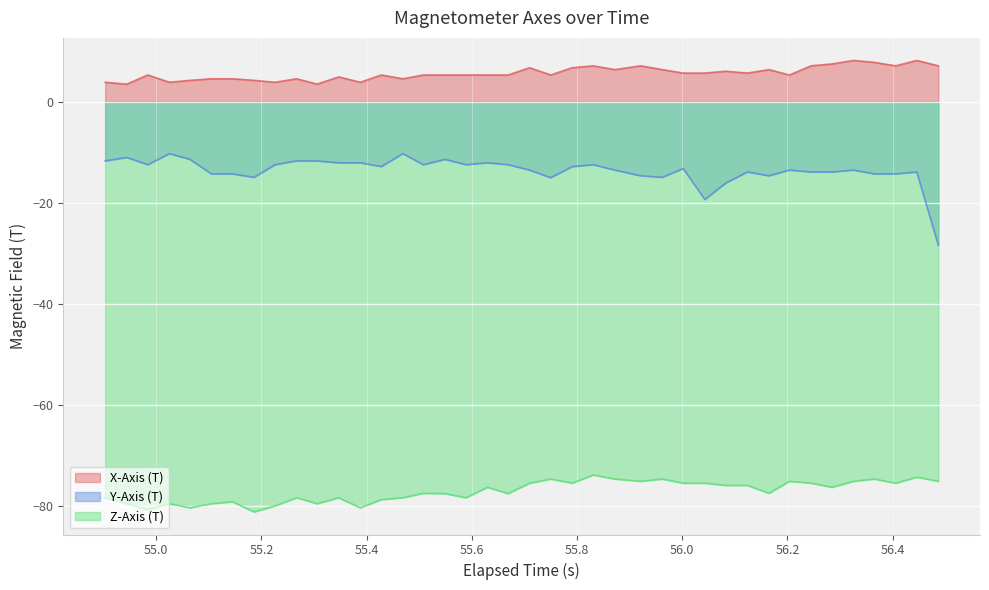

How many data points in X-Axis (T) are above 5?

27